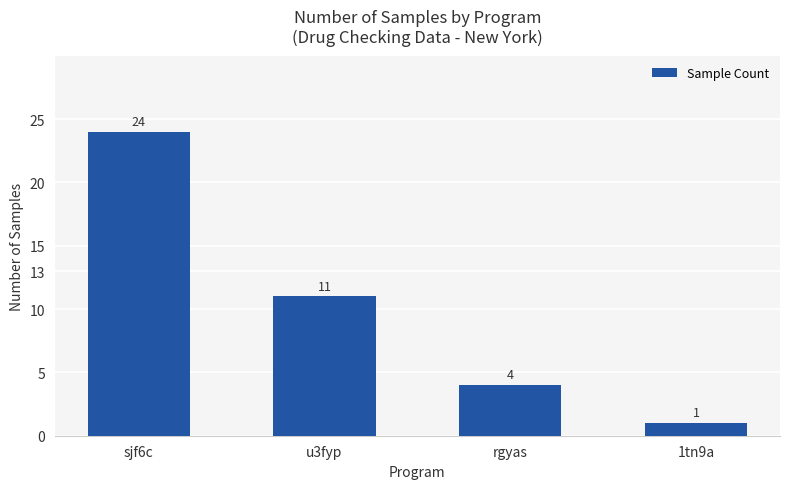

At which category does the chart reach its peak across all series?

sjf6c